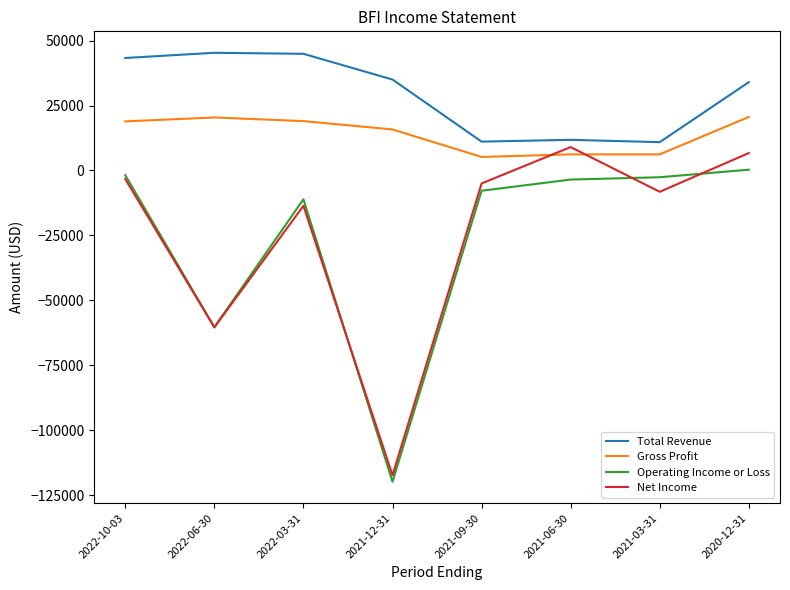

Which series has the largest range (max minus min)?

Net Income